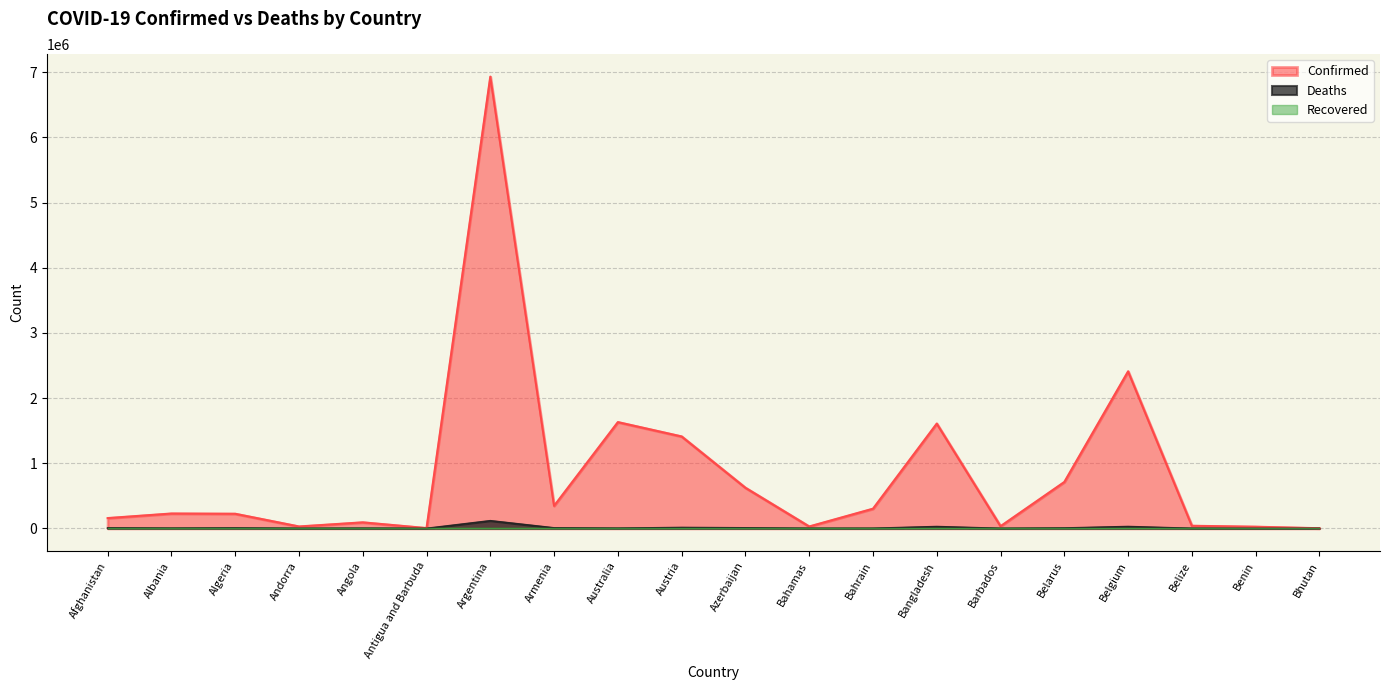

True or false: Deaths and Confirmed intersect in this chart.

False